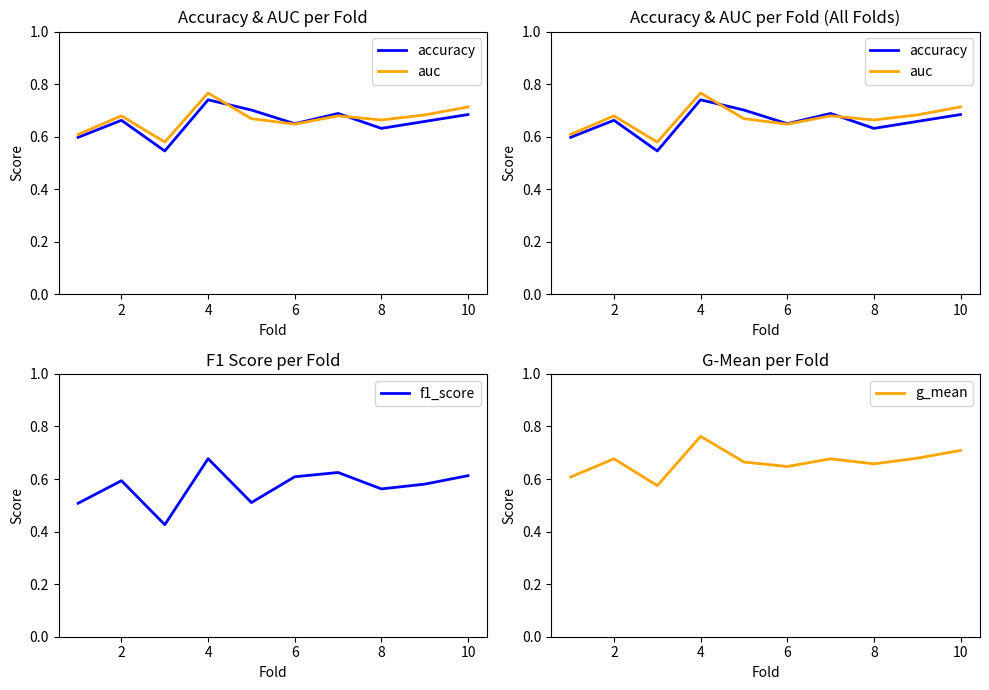

What is the highest value of the f1_score series?

0.7